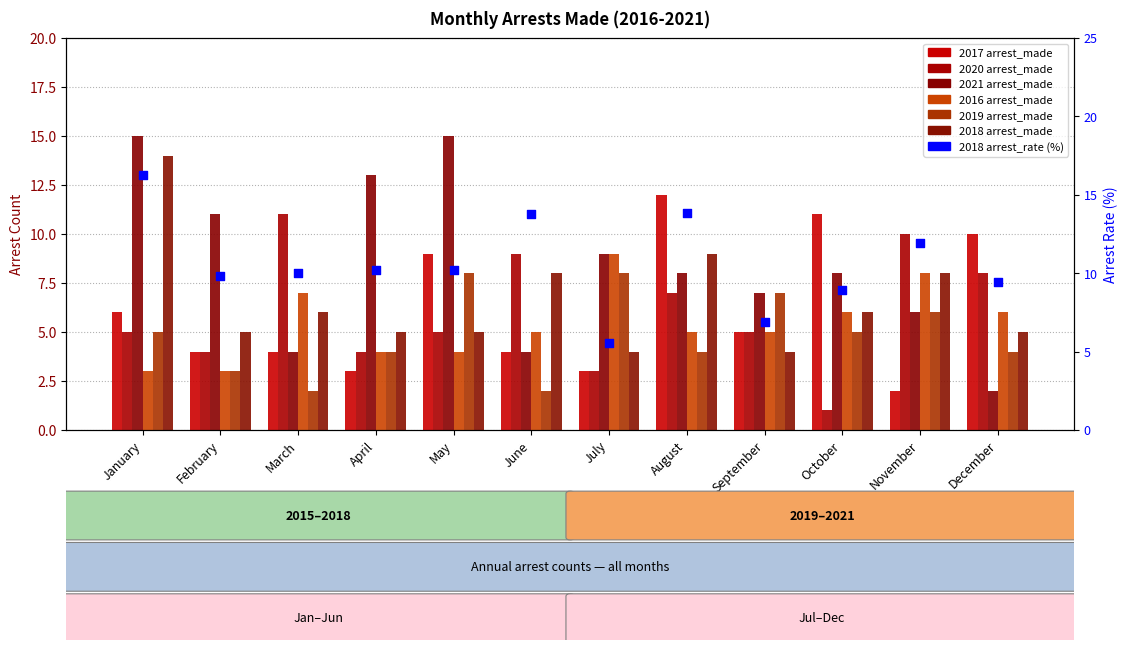

Which series has the largest total across all categories?

2021 arrest_made